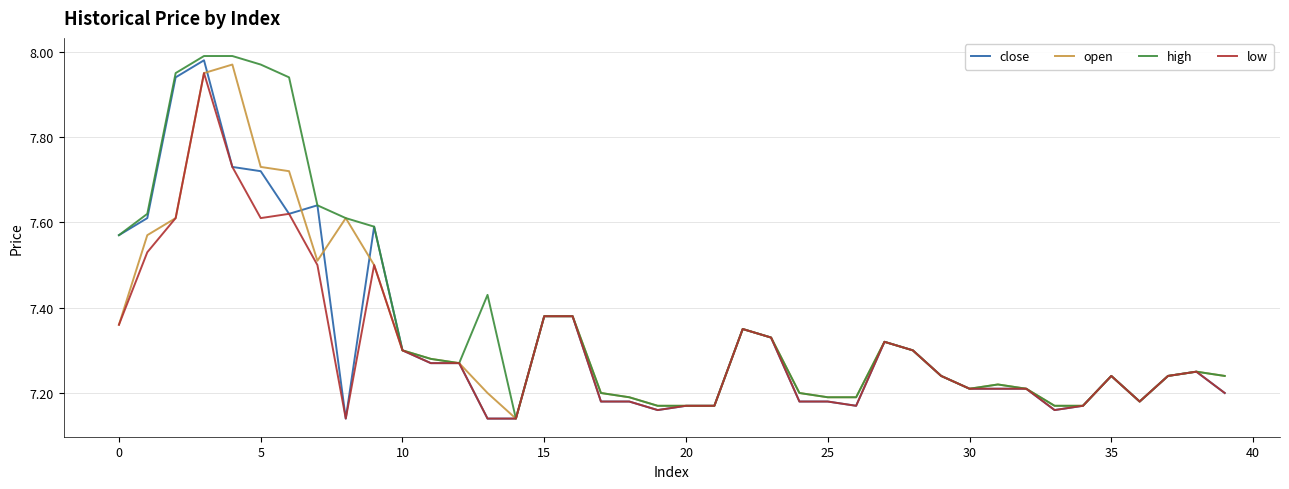

Which series has the largest range (max minus min)?

high